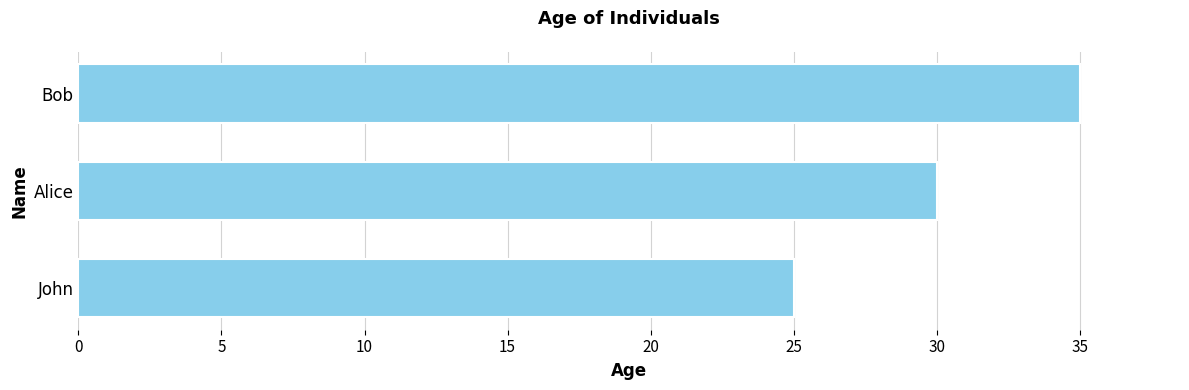

What is the difference between the maximum and minimum values?

10